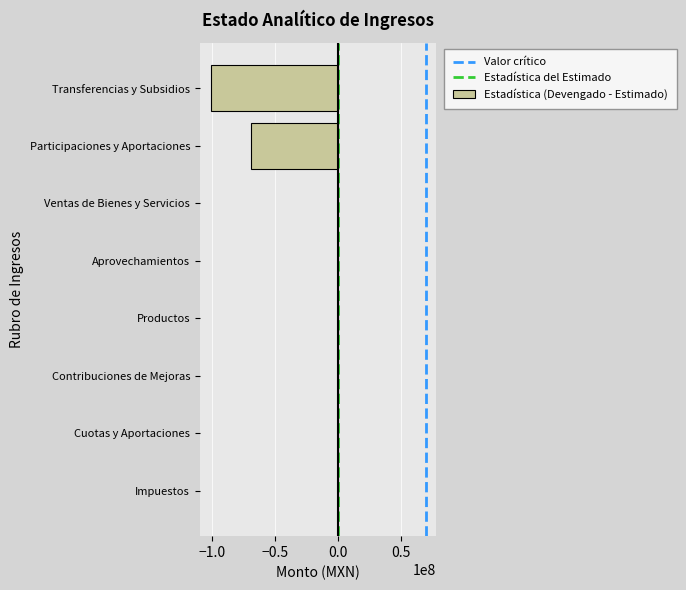

What is the sum of all values?

-170518672.6